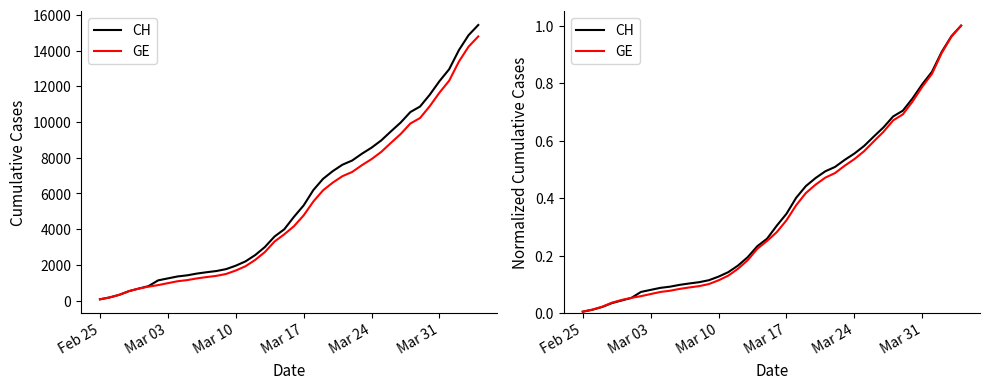

At which label does CH reach its minimum?

Feb 25